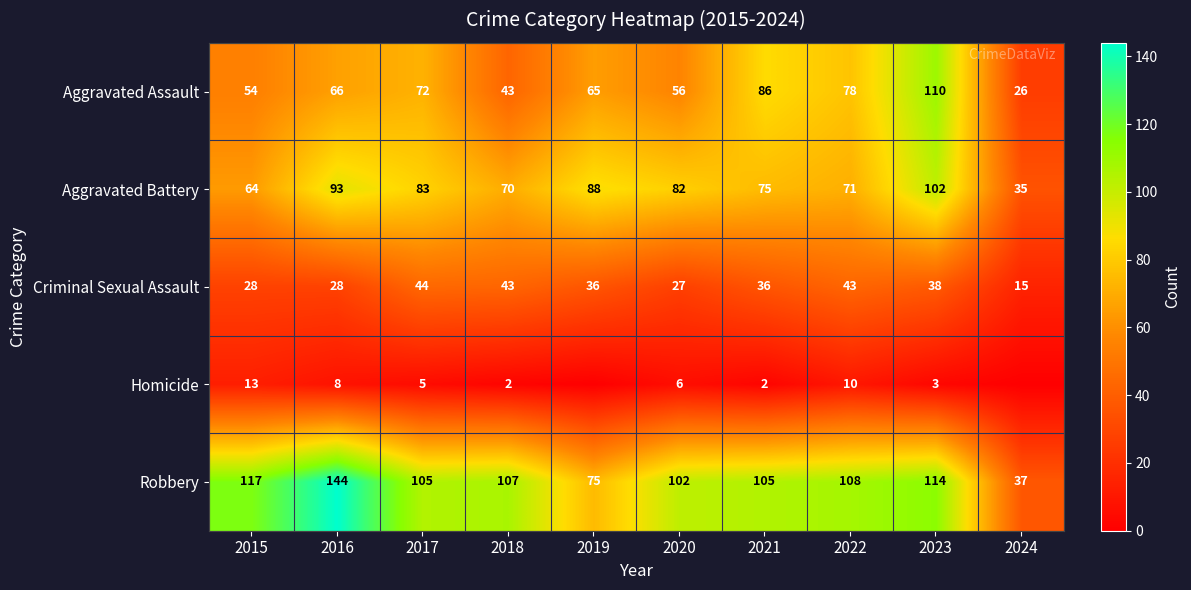

What is the sum of all Criminal Sexual Assault values?

338